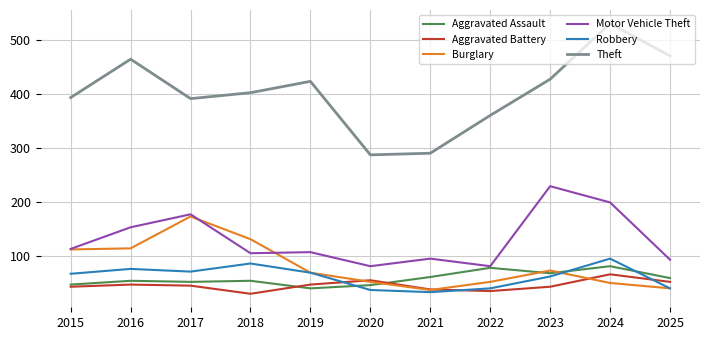

Is it true that Robbery equals 67 at 2015?

True